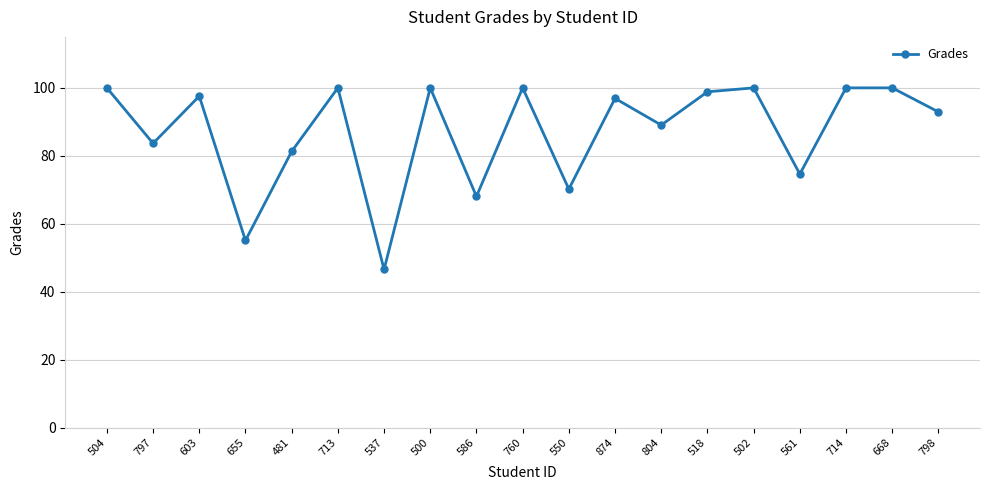

Where is the first local minimum?

797